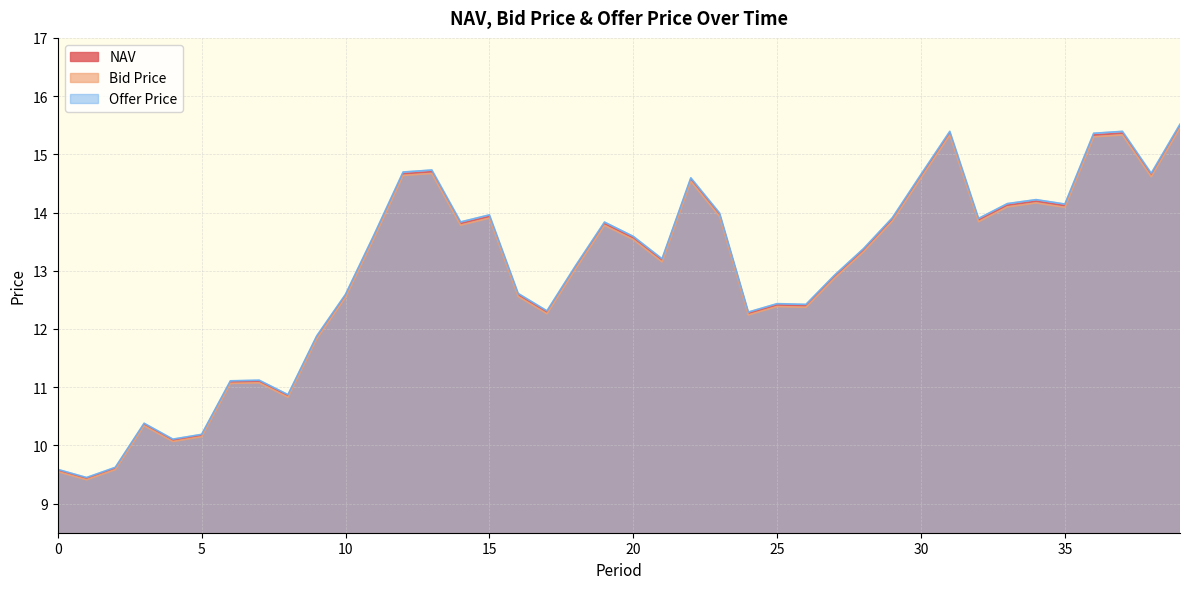

Does the chart display data point markers on the line(s)?

No